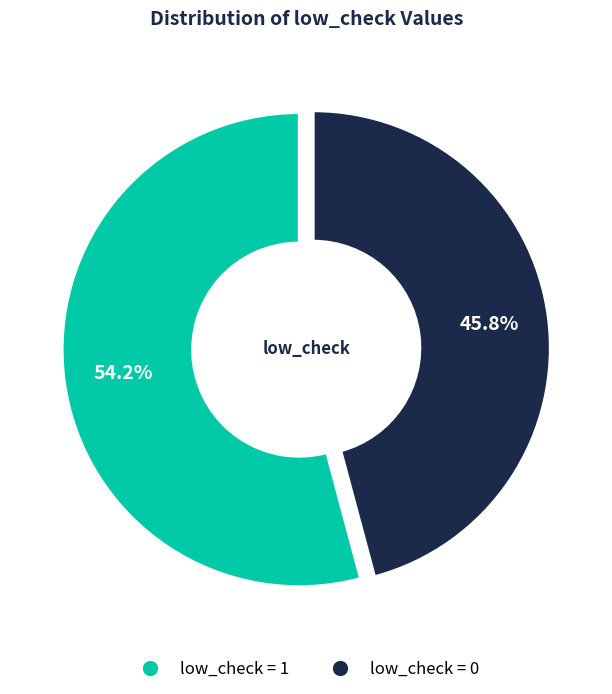

Is it true that low_check=0 is 46% of the pie?

True